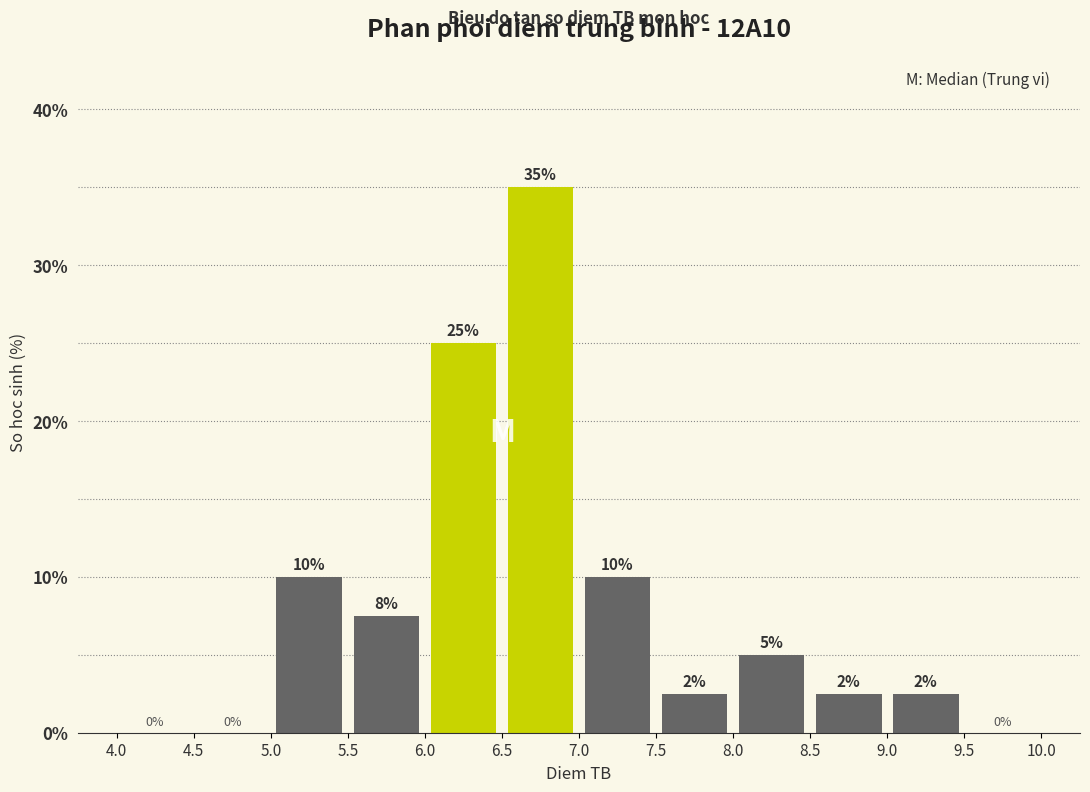

Over which range of the x-axis is the bar tallest?

6.5 to 7.0